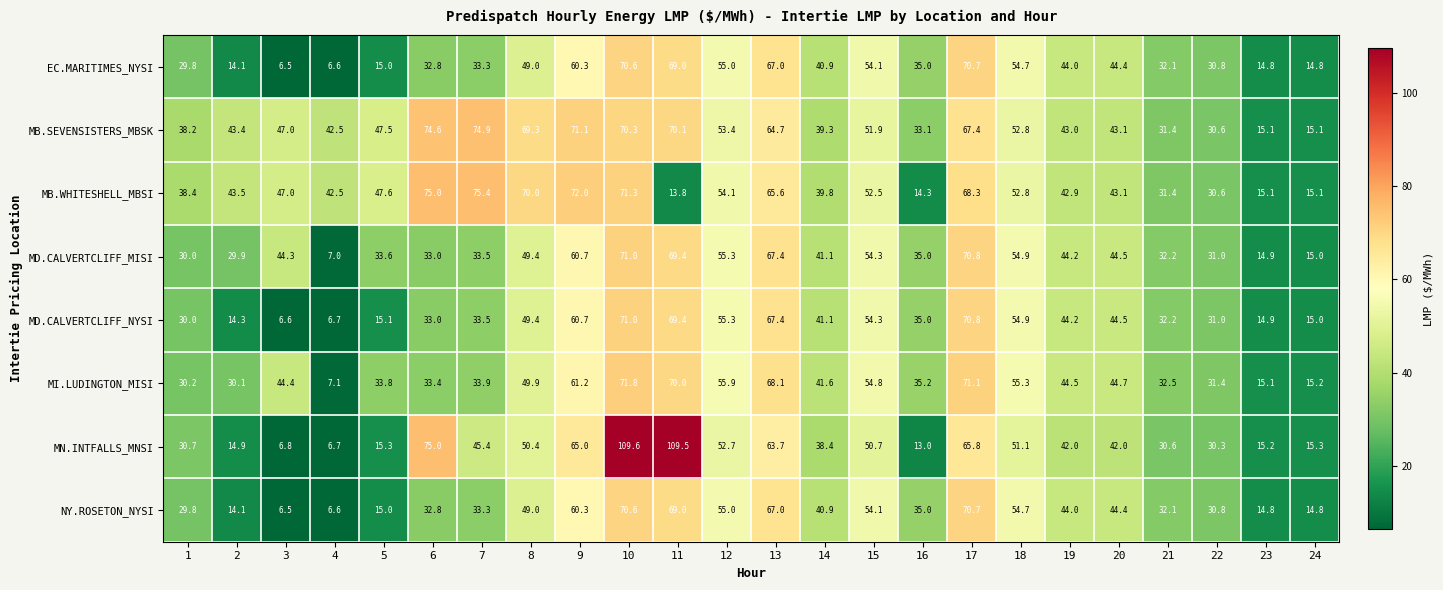

At how many categories does at least one series exceed 97?

2